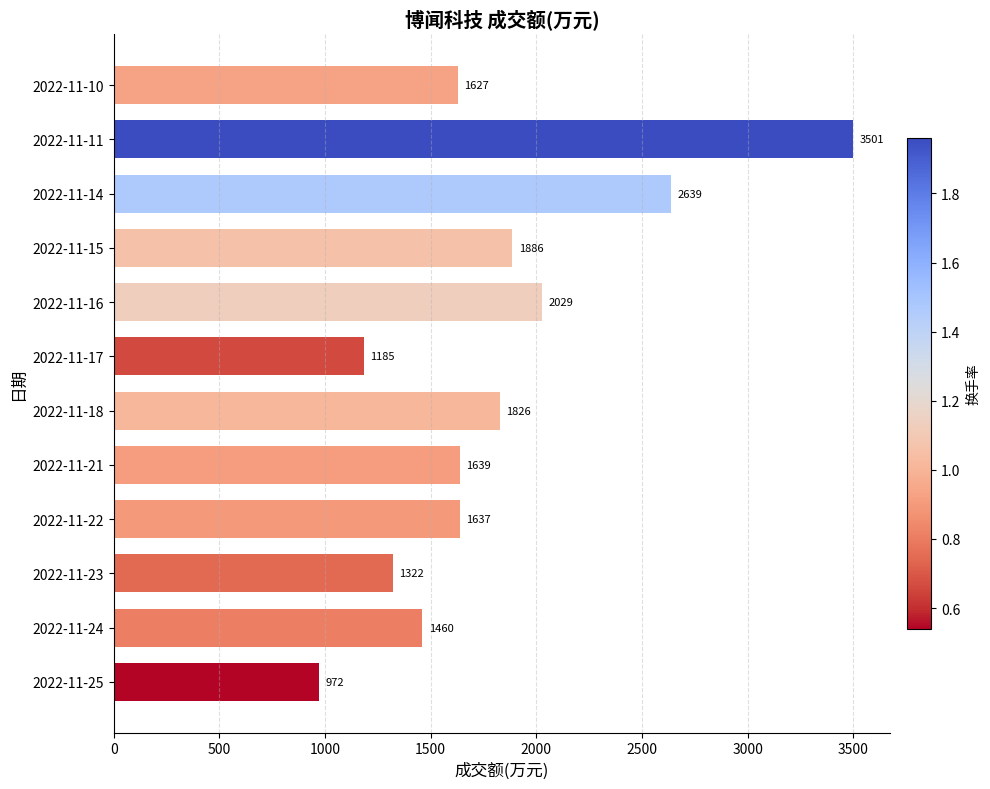

What is the sum of the values at 2022-11-24 and 2022-11-10?

3087